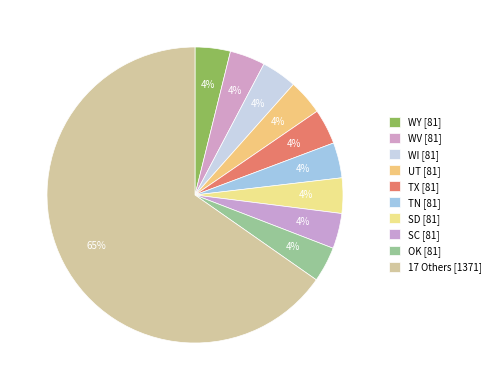

How many slices are in this pie chart?

10